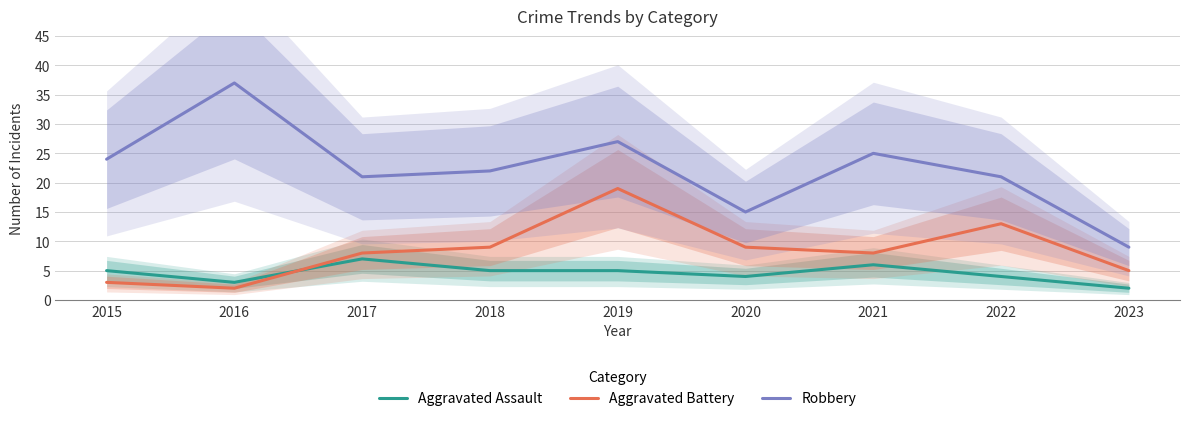

How many lines are shown in the chart?

3